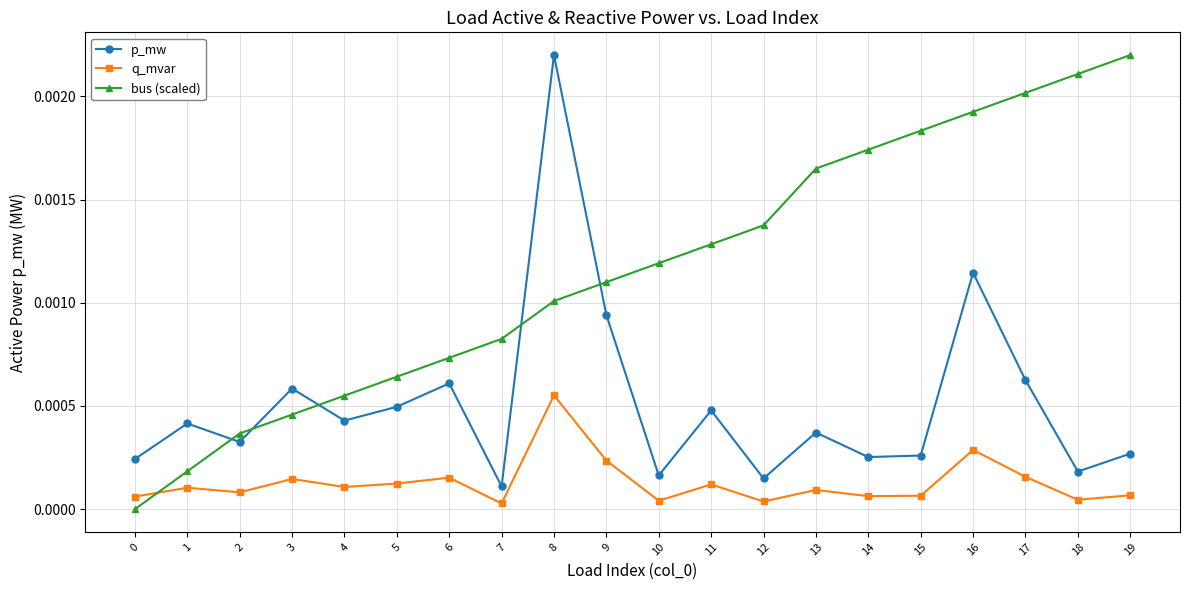

Rank the series by their average value, from highest to lowest.

bus (scaled), p_mw, q_mvar